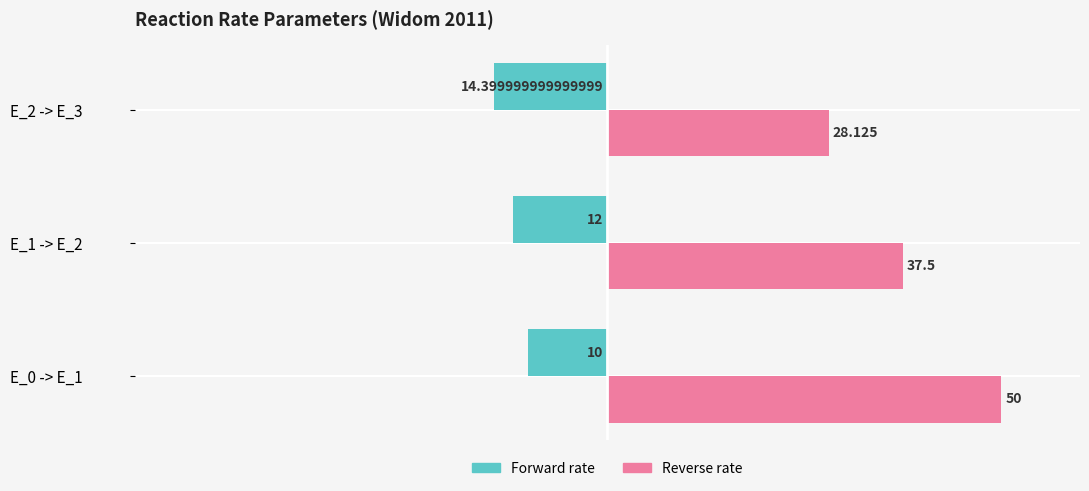

What is the smallest value displayed?

-14.4